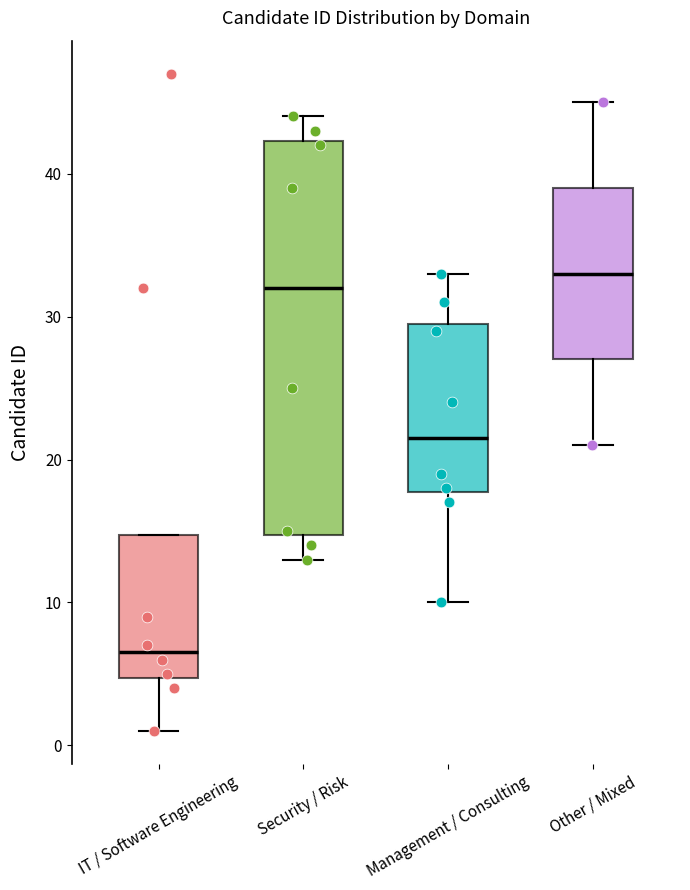

Reading left to right, read every box against the y-axis: the position of its median line, the range the box covers, and the ends of its whiskers. The values are not printed on the chart, so give them approximately, as read against the axis.

IT / Software Engineering: median 7, box 5 to 15, whiskers 1 to 15
Security / Risk: median 32, box 15 to 42, whiskers 13 to 44
Management / Consulting: median 22, box 18 to 30, whiskers 10 to 33
Other / Mixed: median 33, box 27 to 39, whiskers 21 to 45